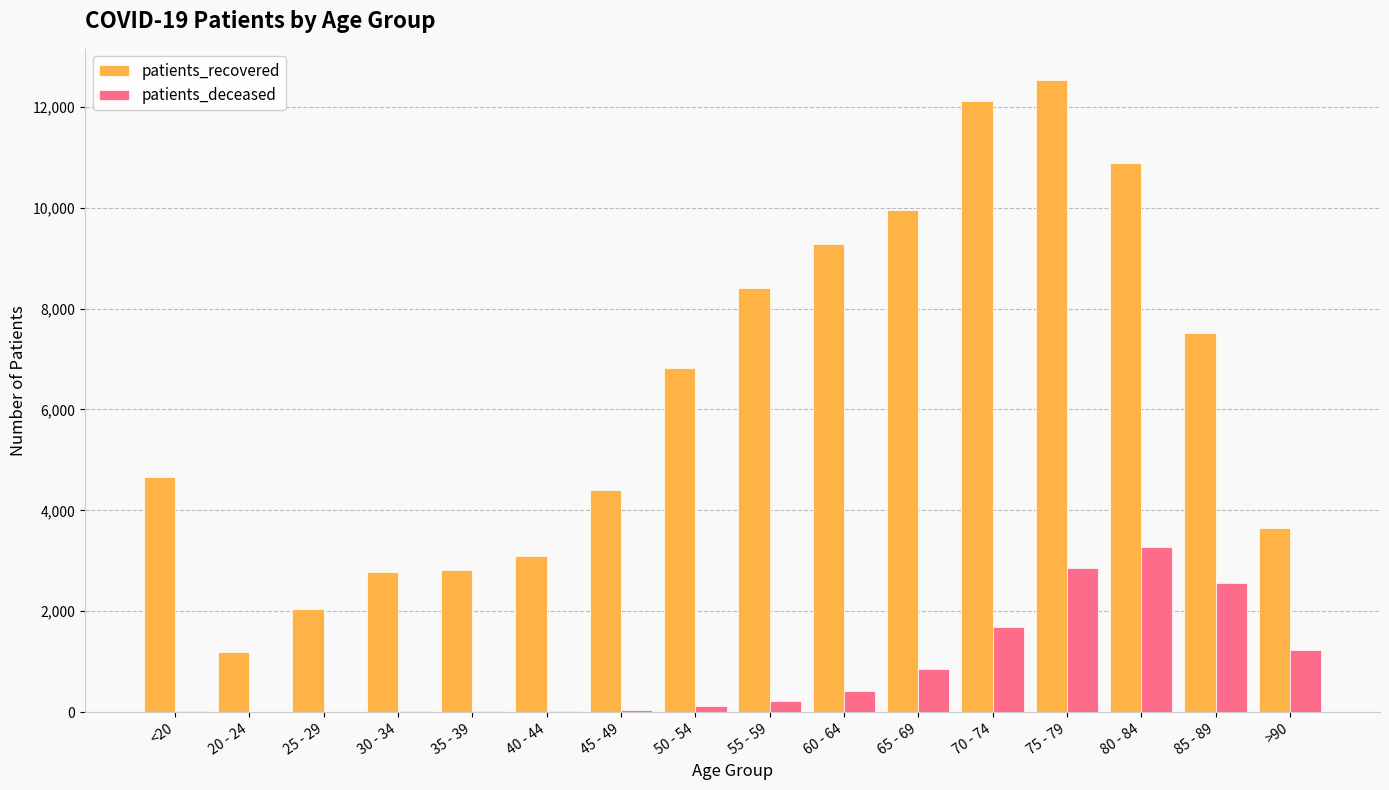

Is it true that patients_recovered equals 3764 at 30 - 34?

False